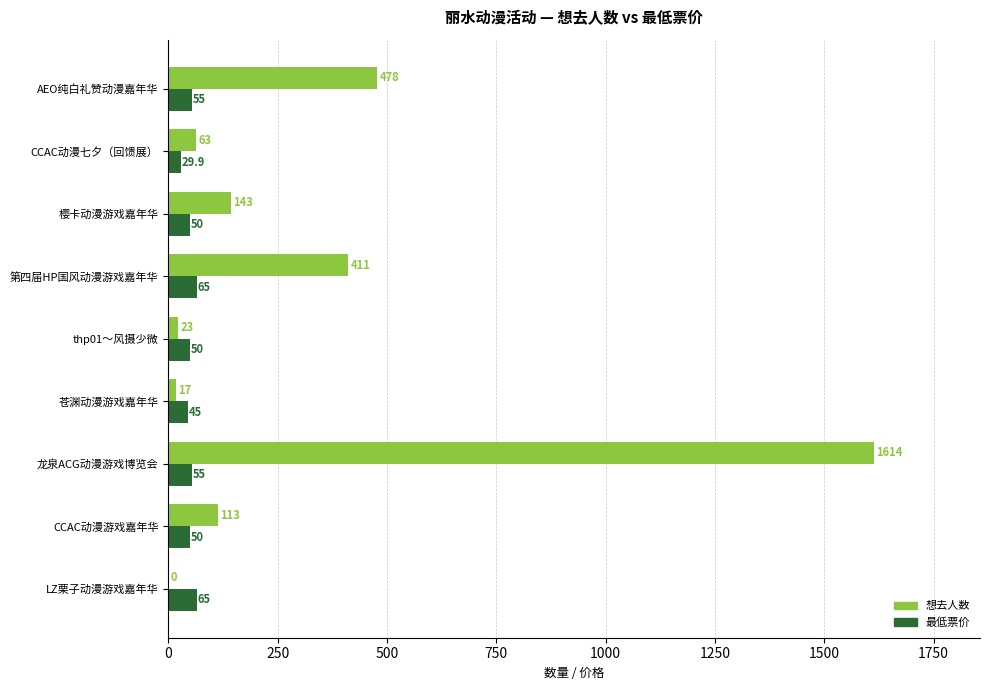

What is the maximum value shown in the chart?

1614.0